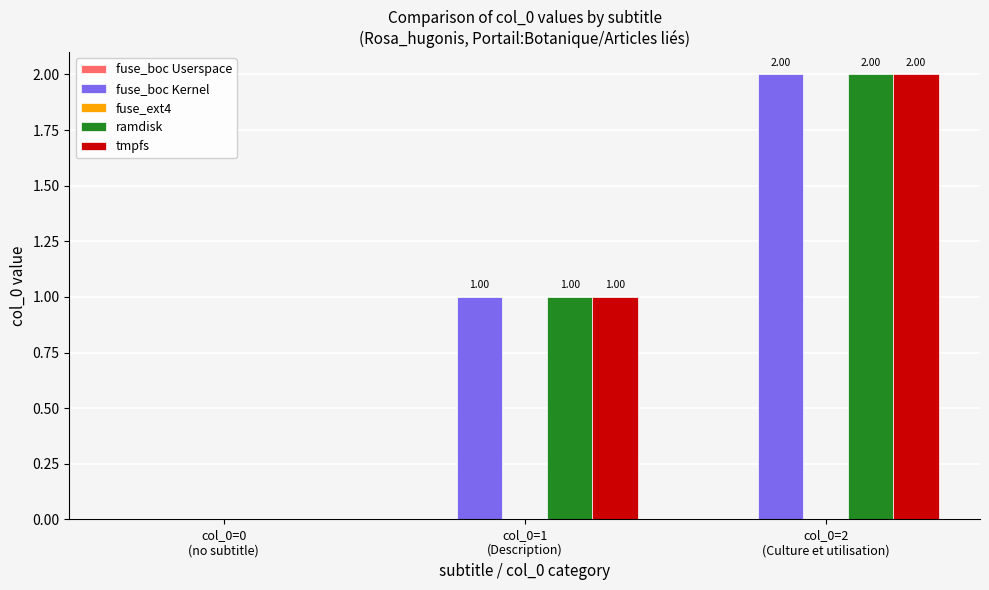

Read the tmpfs value at col_0=2
(Culture et utilisation).

2